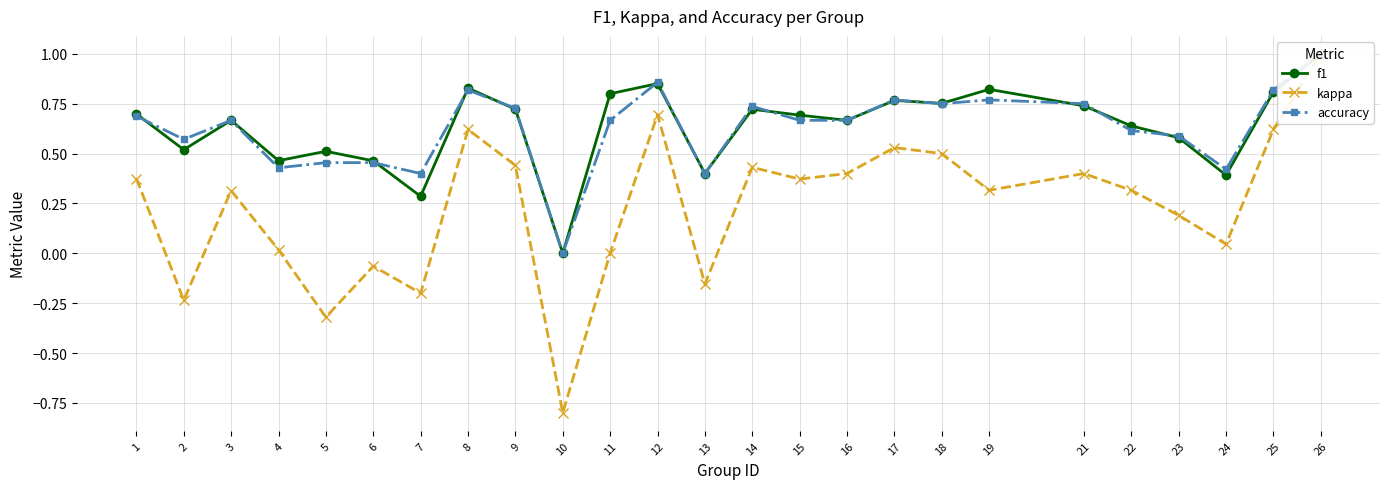

Where is the first local minimum for f1?

2